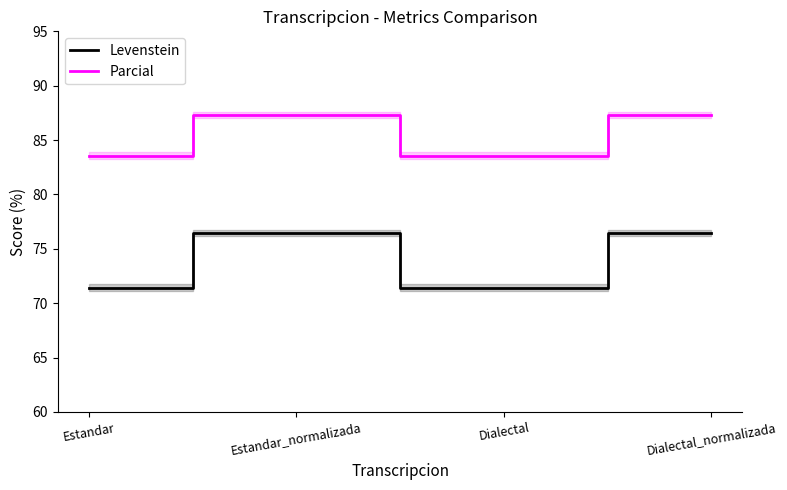

What is the label of the 2nd point from the left?

Estandar_normalizada